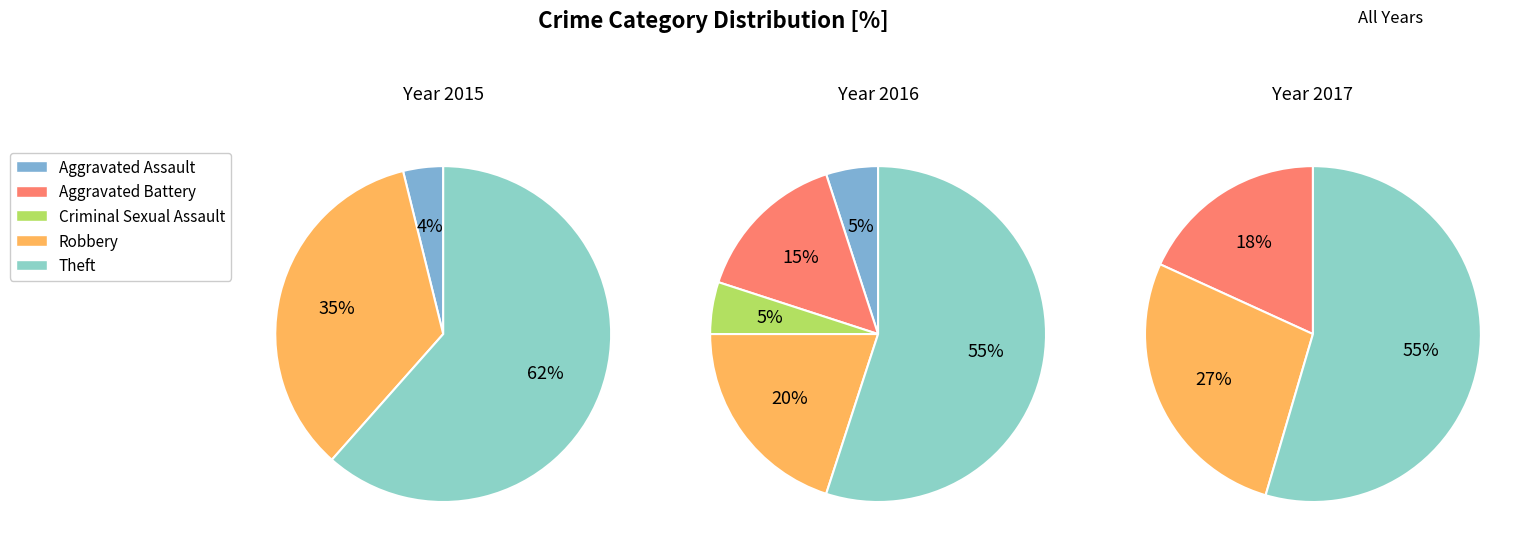

Which has a higher value, Robbery or Theft?

Theft